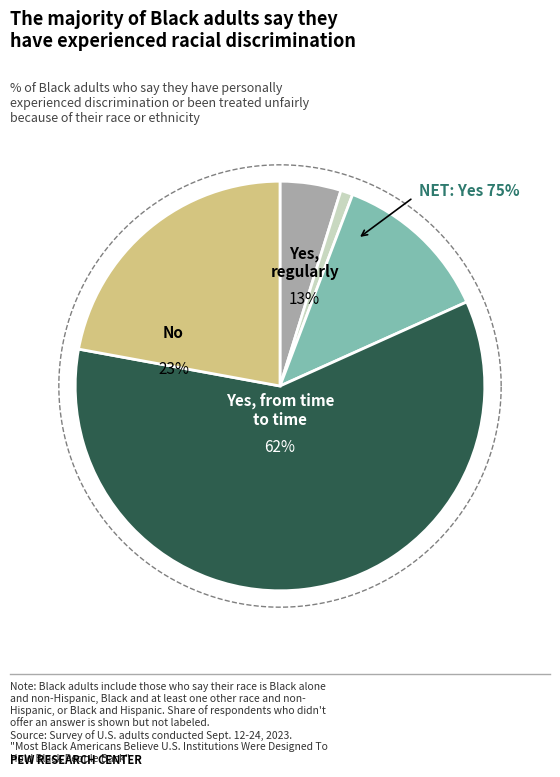

True or false: absolute accounts for 1% of the total.

False